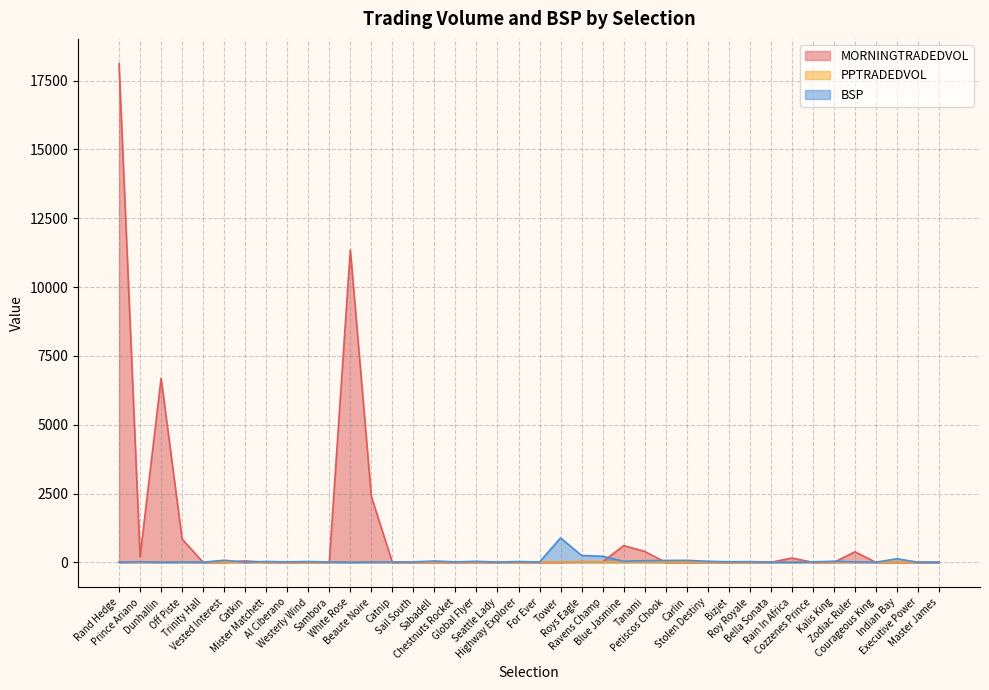

How many lines are shown in the chart?

3